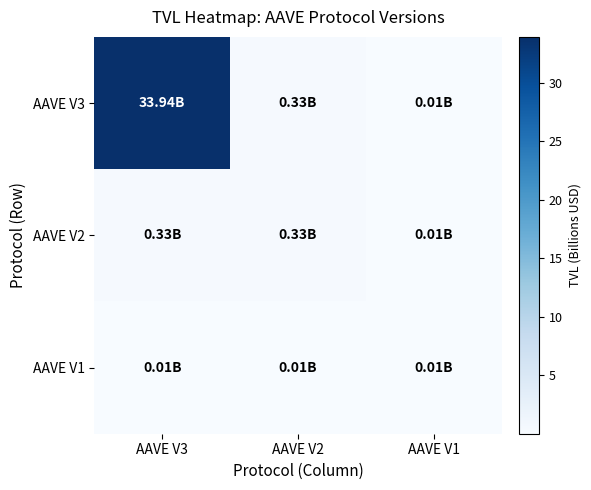

Reading left to right, list all the values displayed in this chart.

AAVE V3: AAVE V3=33.9	AAVE V2=0.3	AAVE V1=0.0
AAVE V2: AAVE V3=0.3	AAVE V2=0.3	AAVE V1=0.0
AAVE V1: AAVE V3=0.0	AAVE V2=0.0	AAVE V1=0.0